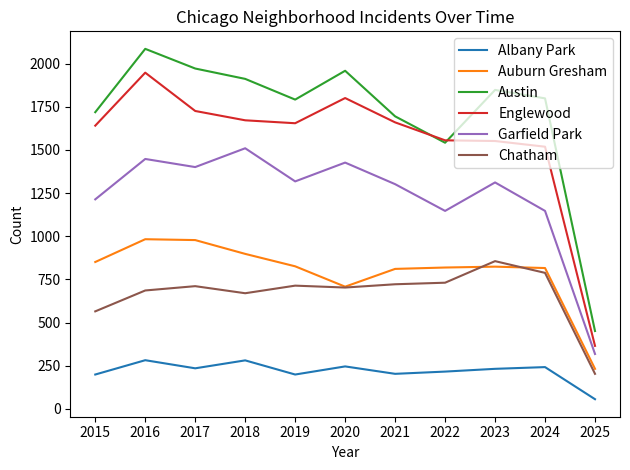

Where is Chatham nearest to the value 529?

2015